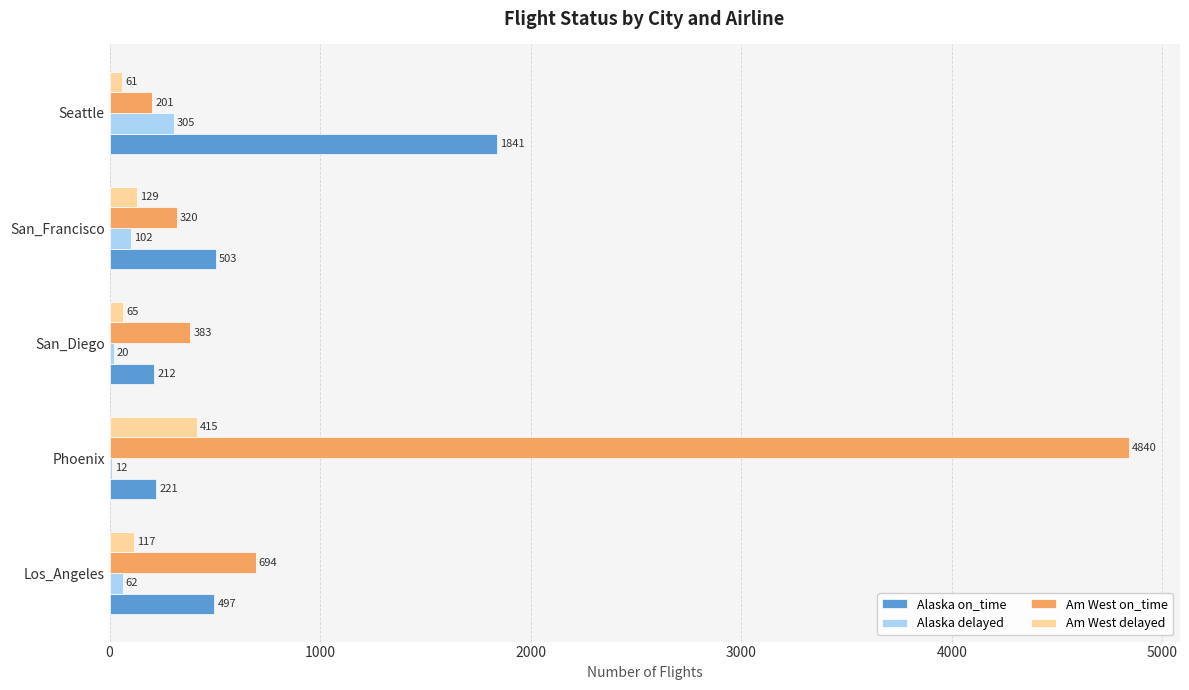

At which label is Am West on_time closest to 2520?

Los_Angeles